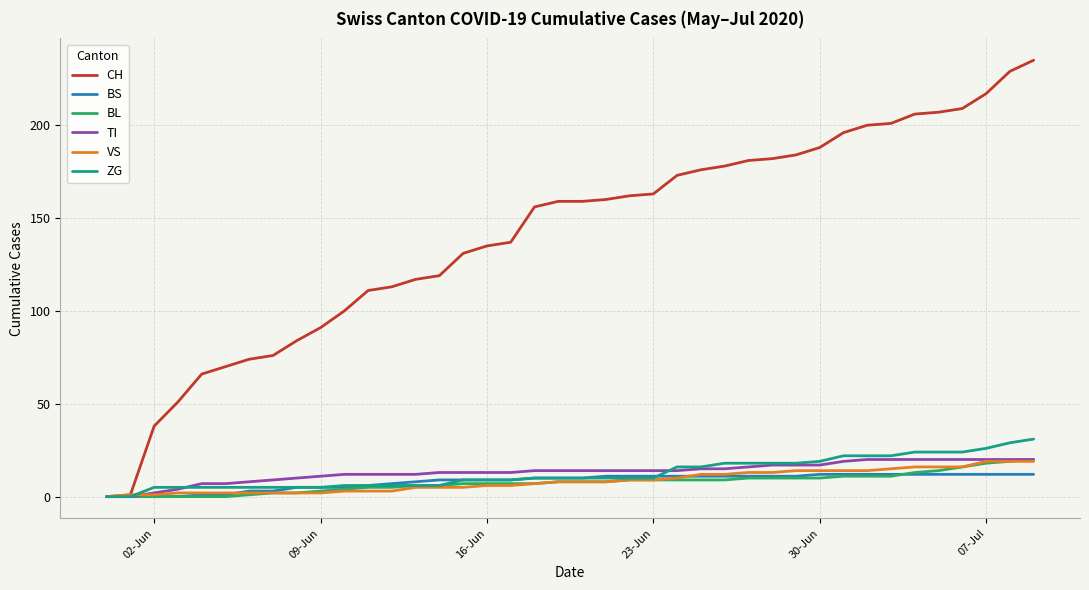

Which series has the widest spread of values?

CH